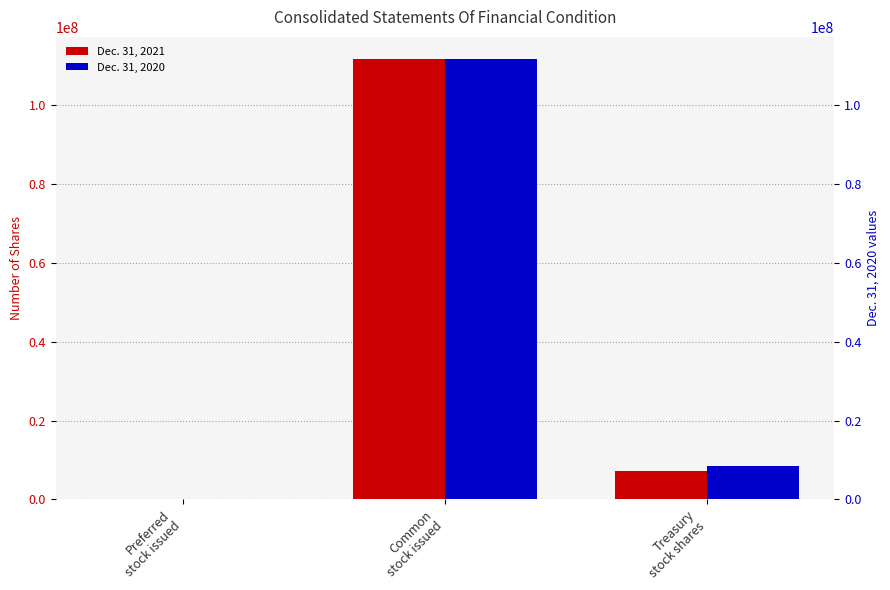

The Dec. 31, 2021 series shows 48260 at Preferred
stock issued. True or false?

False